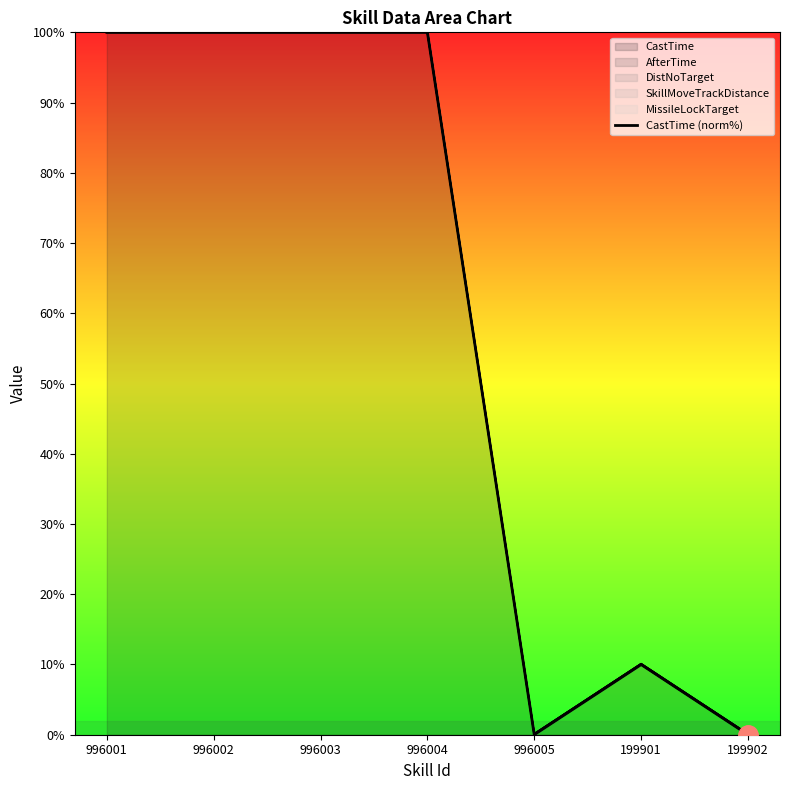

What is the difference between the maximum and second lowest values?

9997.5